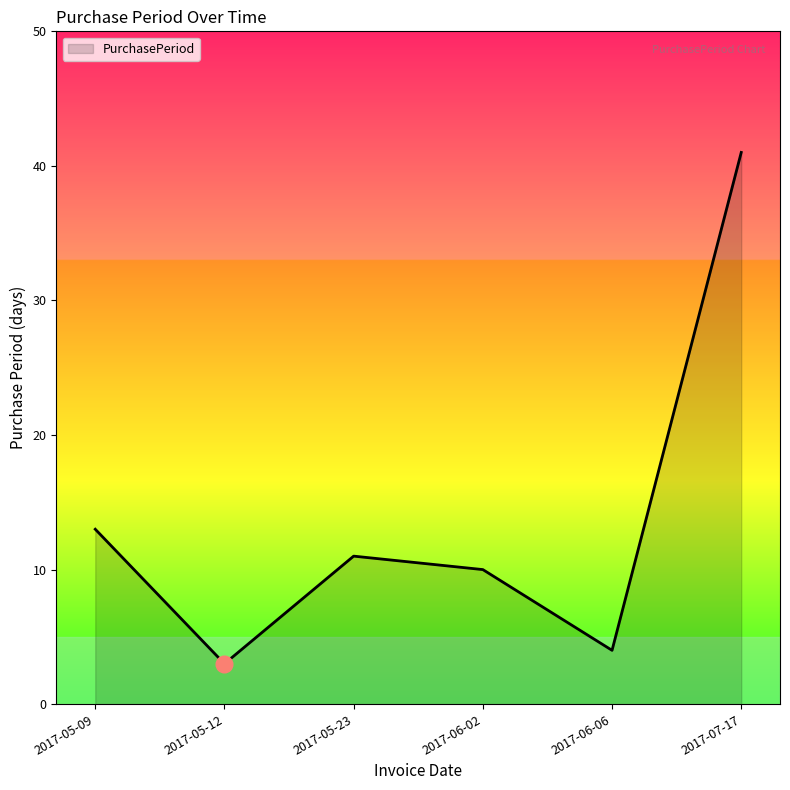

Reading right to left, list all the values displayed in this chart.

41	4	10	11	3	13